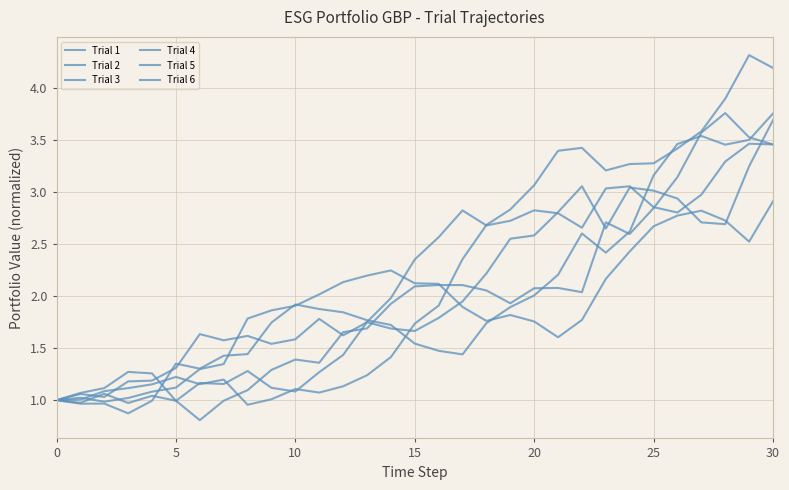

What is the difference between the maximum and minimum values in the Trial 1 series?

2.5